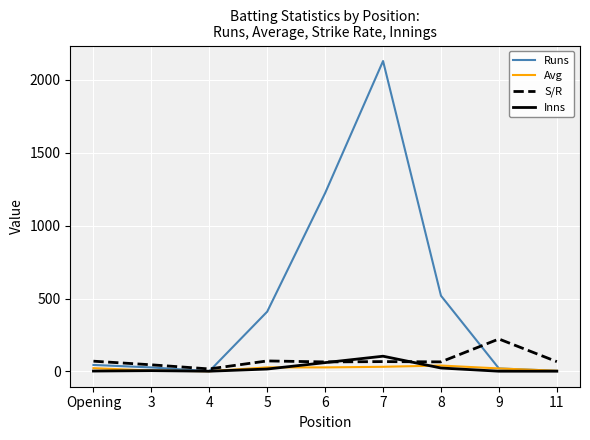

Which series has the largest total across all categories?

Runs